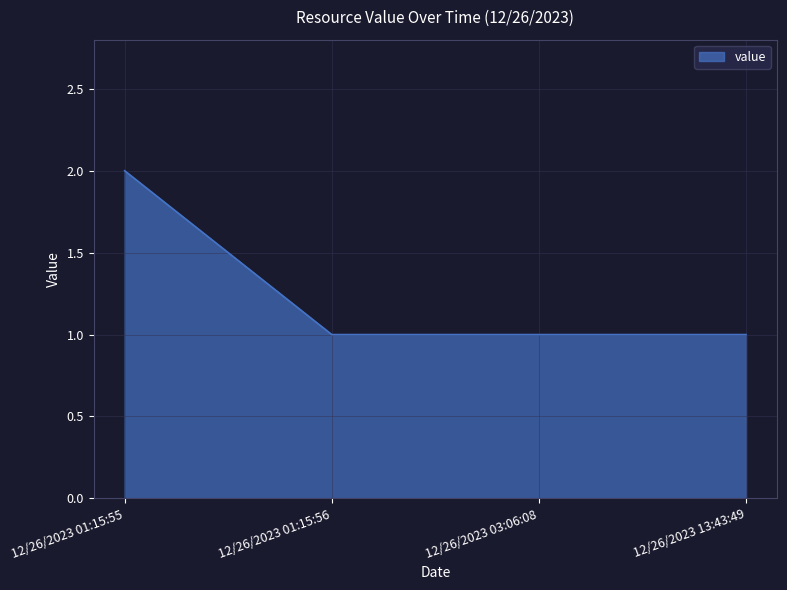

True or false: there are more than 2 points higher than both neighbors.

False